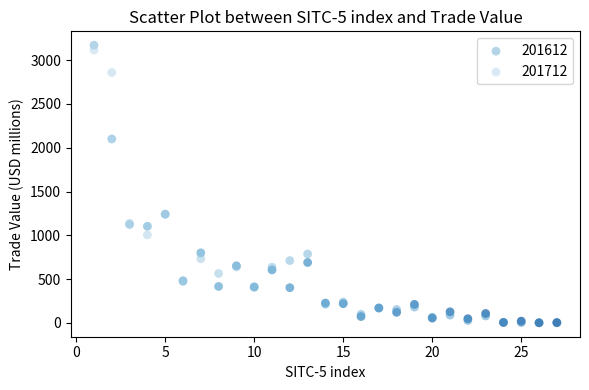

What are all the series names shown in the legend?

201612, 201712